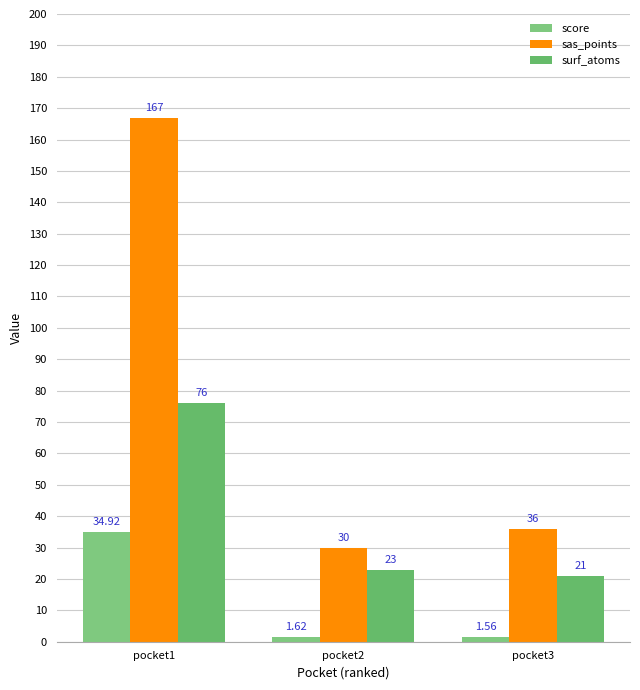

Which series has the largest total across all categories?

sas_points